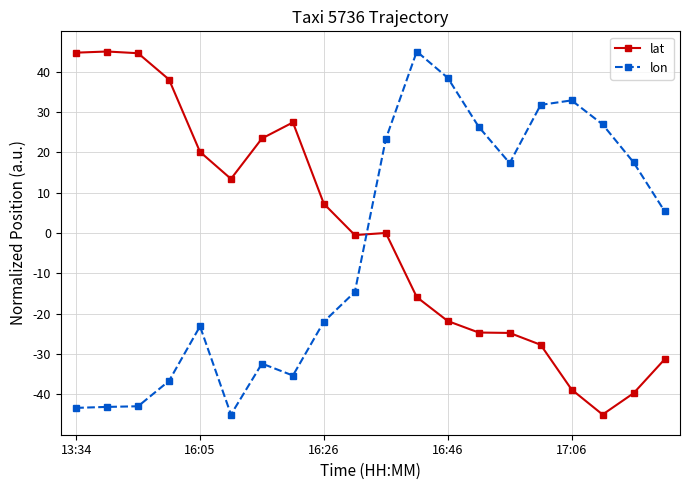

True or false: lon has more than 0 interior local peaks.

True